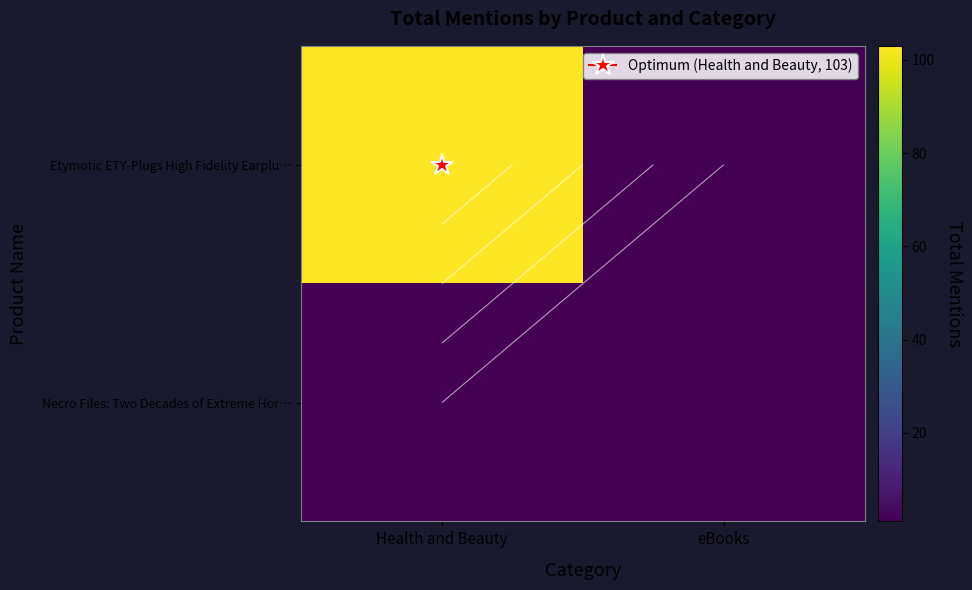

At Health and Beauty, list the series in order from smallest to largest.

Necro Files: Two Decades of Extreme Hor…, Etymotic ETY-Plugs High Fidelity Earplu…